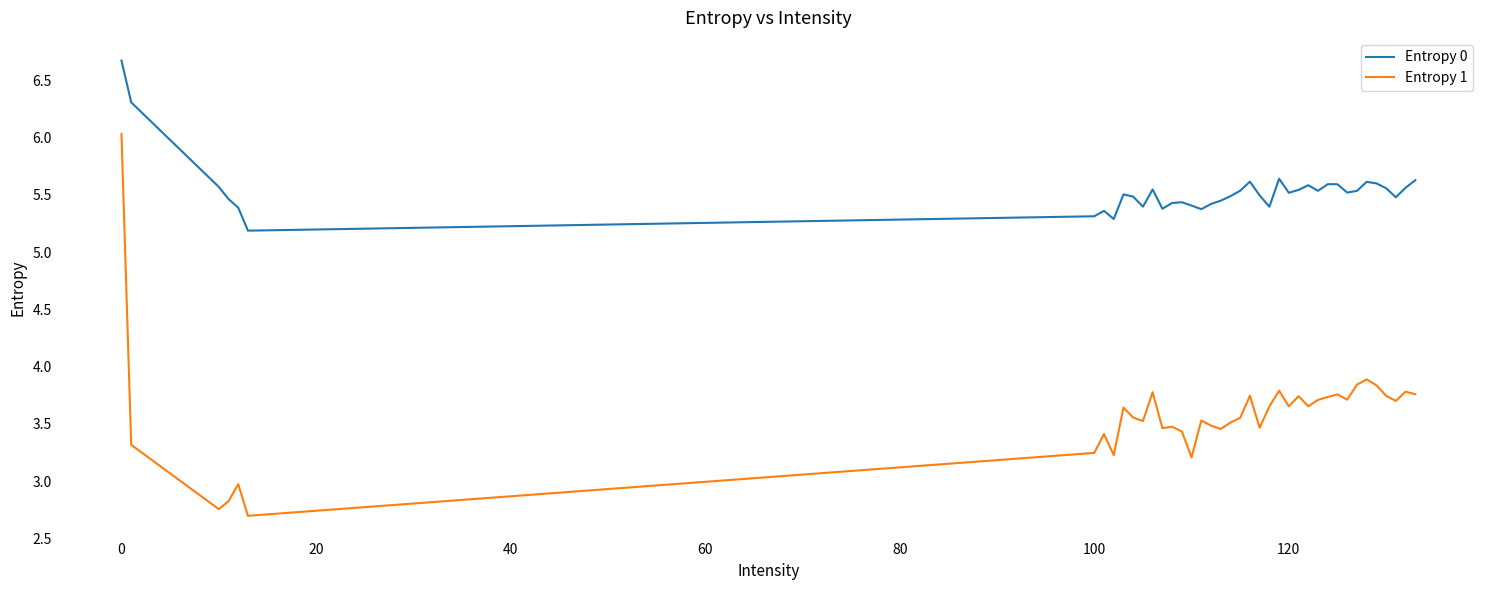

What is the minimum value for Entropy 1?

2.7